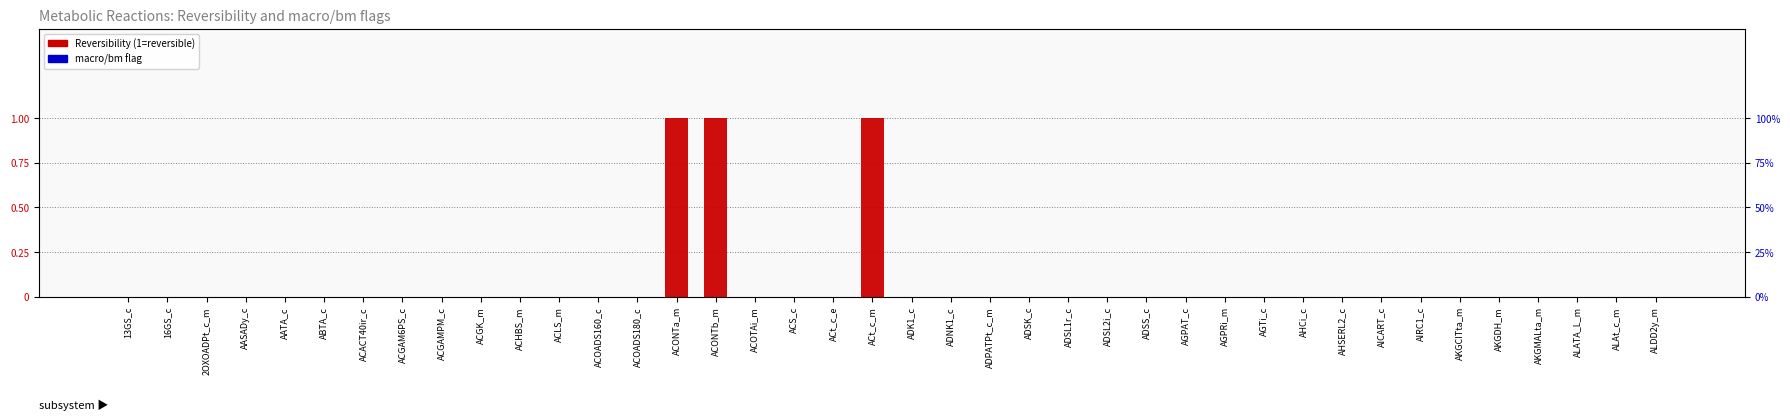

What is the label of the 27th bar from the right?

ACOADS180_c